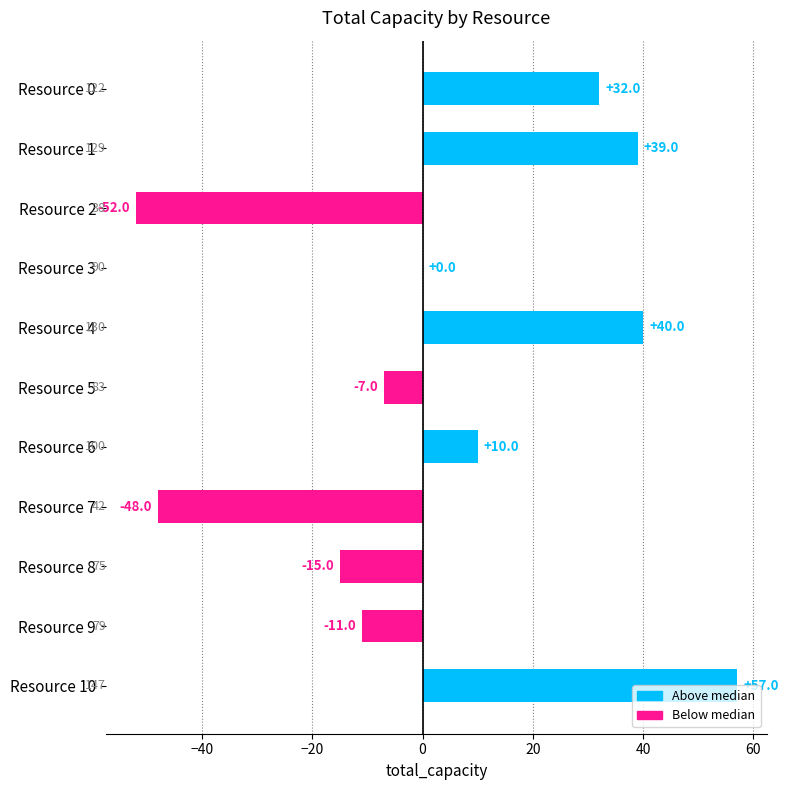

What is the maximum value shown in the chart?

57